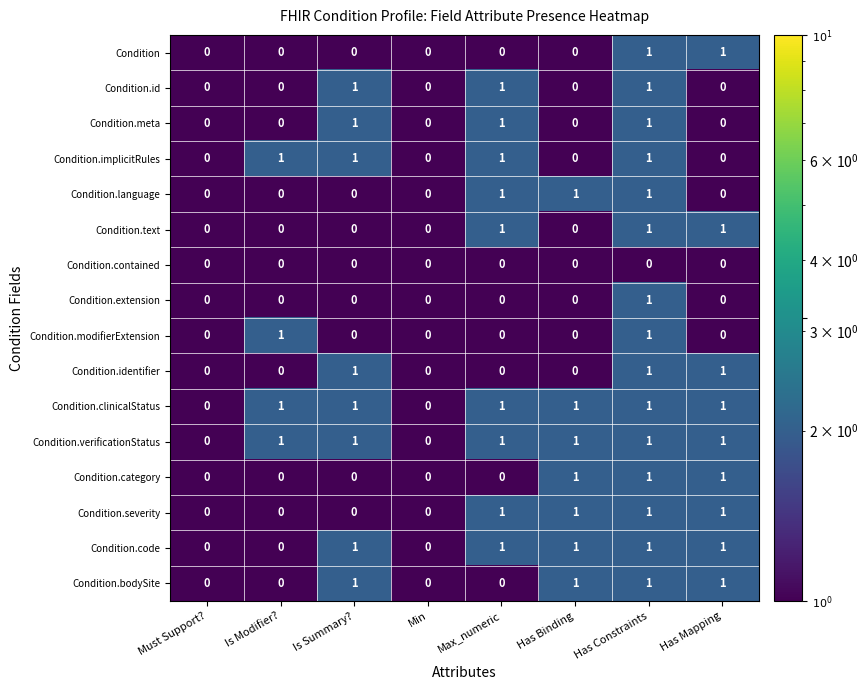

What is the total value across all series at Max_numeric?

9